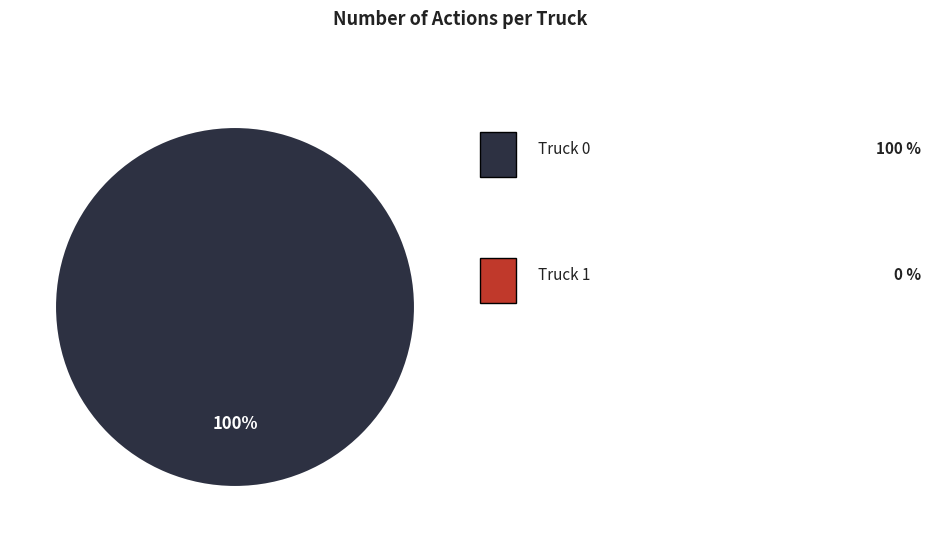

How many segments does this pie chart have?

1